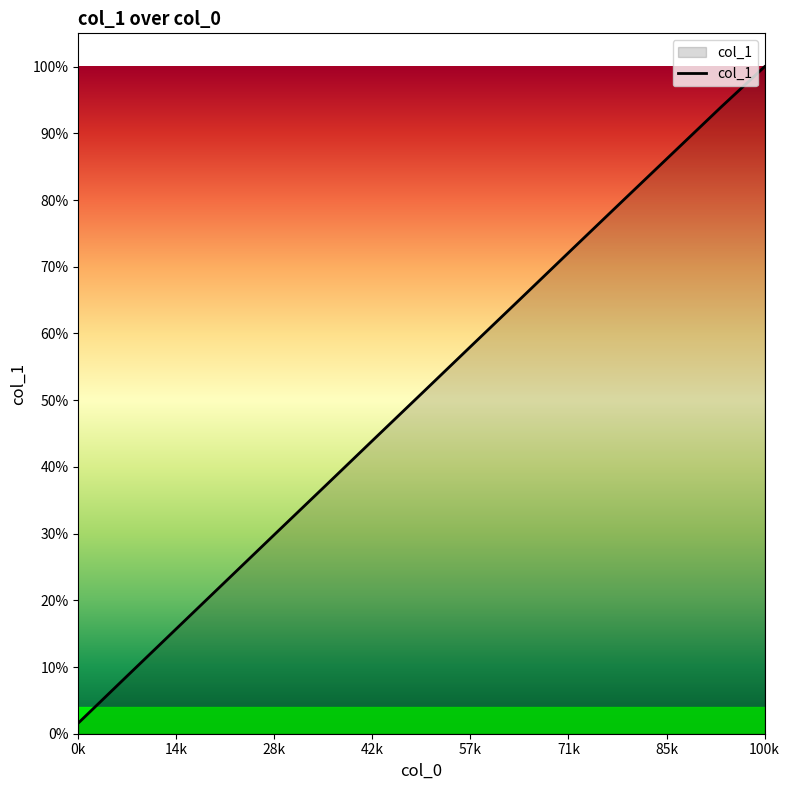

What is the difference between the maximum and minimum values?

98.4